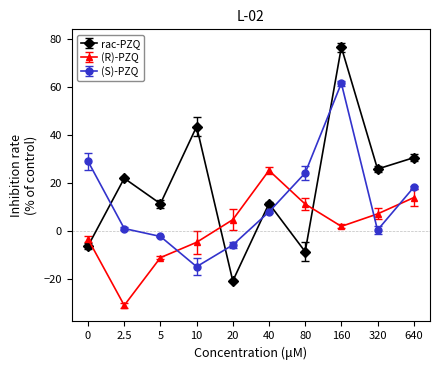

Rank the series by their average value, from lowest to highest.

(R)-PZQ, (S)-PZQ, rac-PZQ